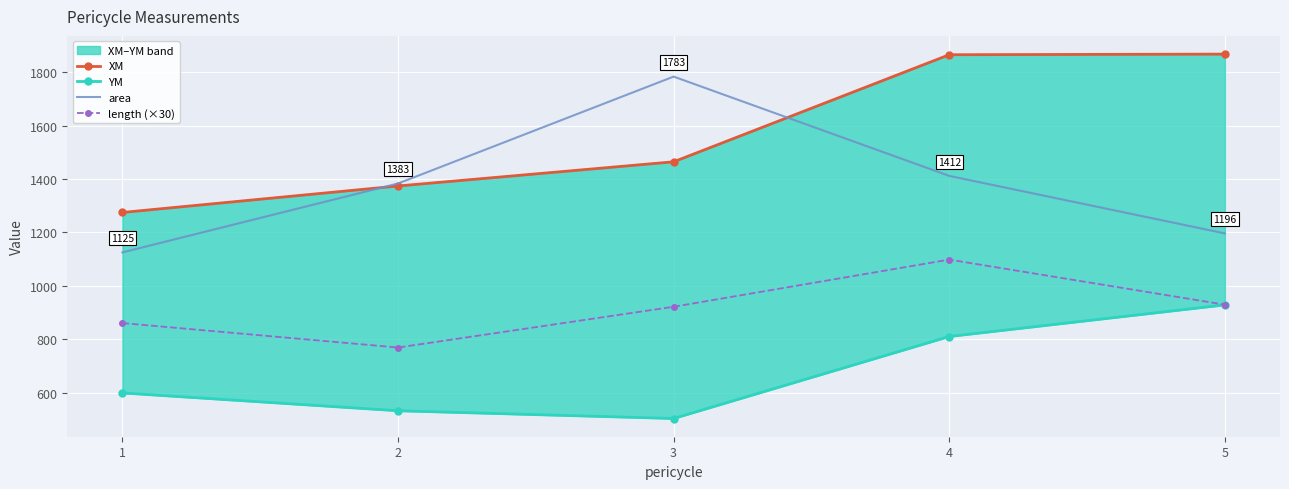

Between 4 and 5, which series saw the biggest shift?

area